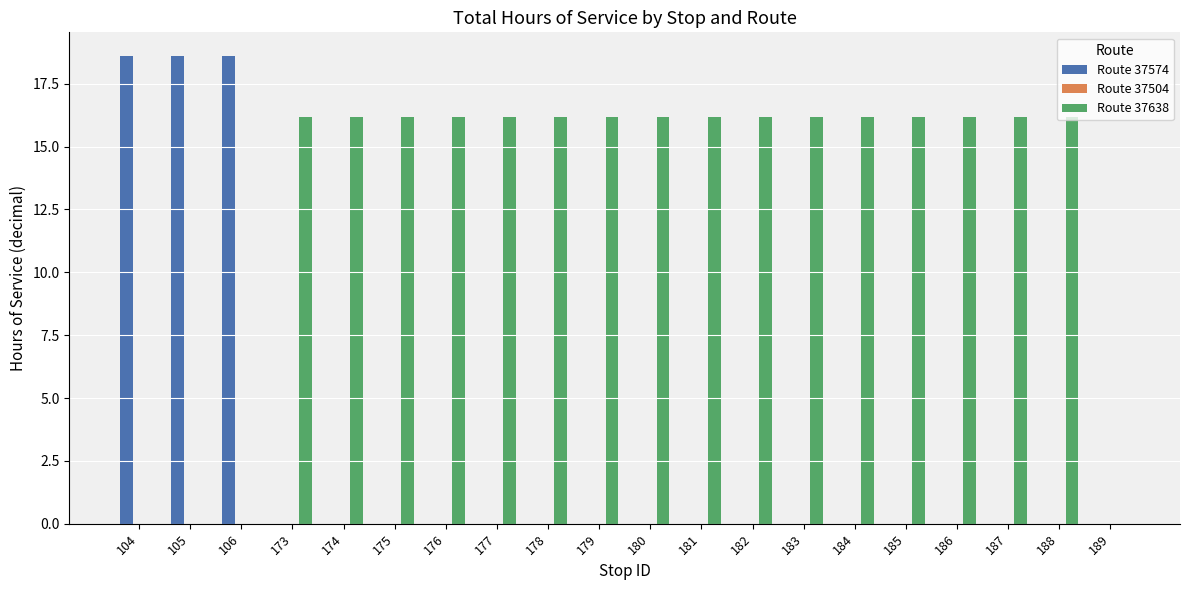

Is the value of Route 37638 at 181 greater than the value of Route 37574 at 186?

Yes